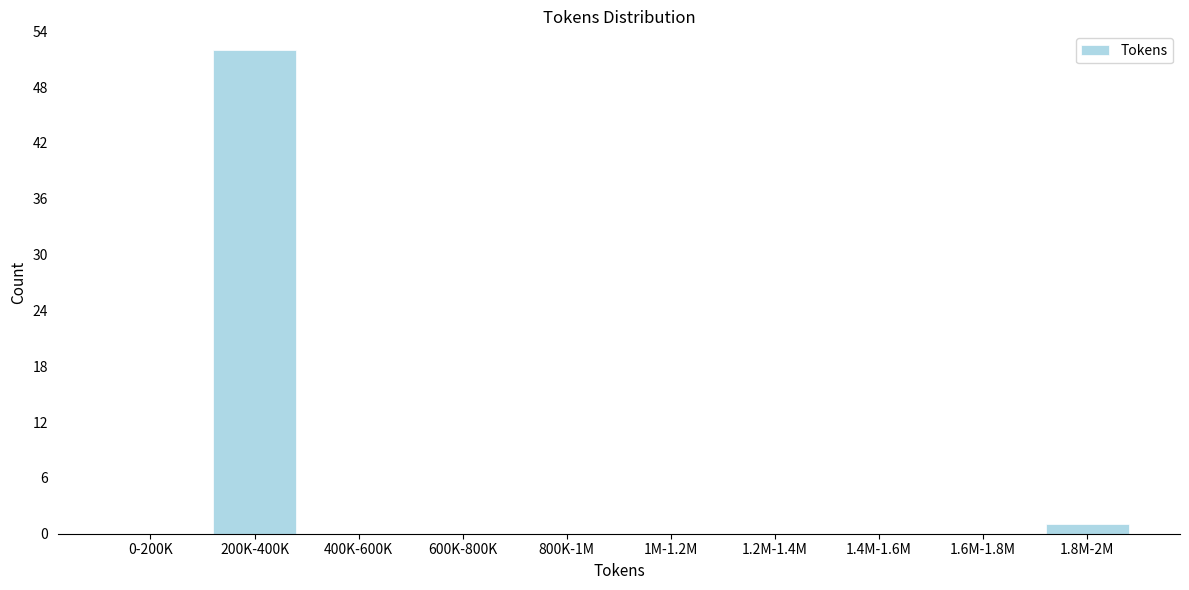

Reading left to right, what are all the values shown in this chart?

0-200K=0	200K-400K=52	400K-600K=0	600K-800K=0	800K-1M=0	1M-1.2M=0	1.2M-1.4M=0	1.4M-1.6M=0	1.6M-1.8M=0	1.8M-2M=1